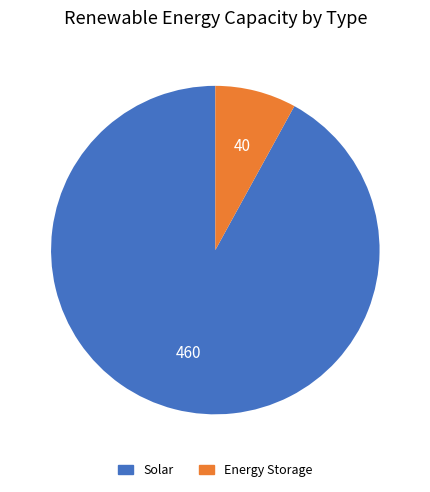

Does any single category account for the majority?

Yes